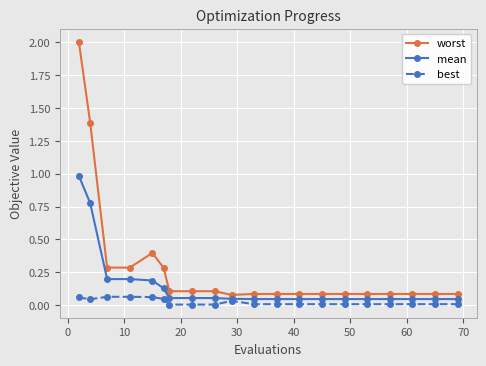

Which series has the widest spread of values?

worst